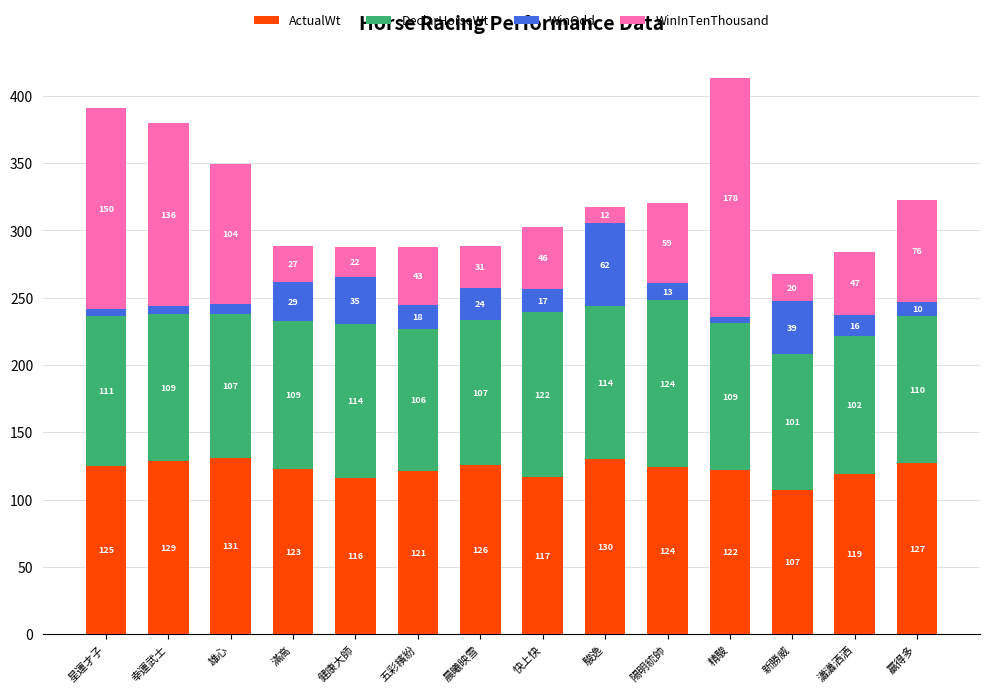

Count the number of categories in the chart.

14